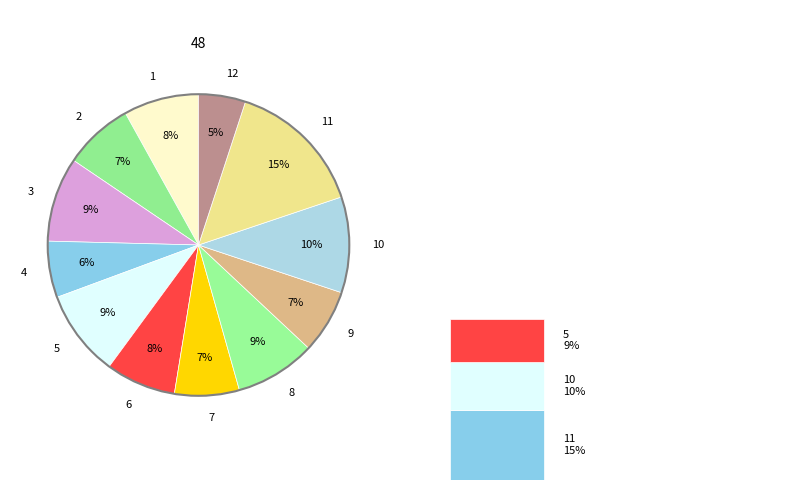

Is it true that 2 is 2% of the pie?

False